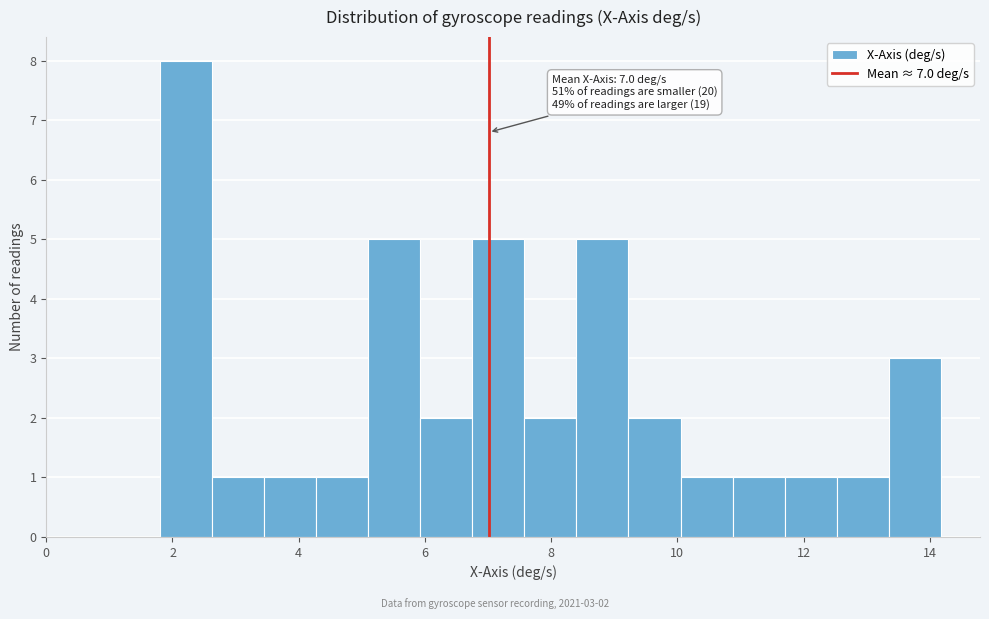

Over which range of the x-axis is the bar tallest?

1.8 to 2.6